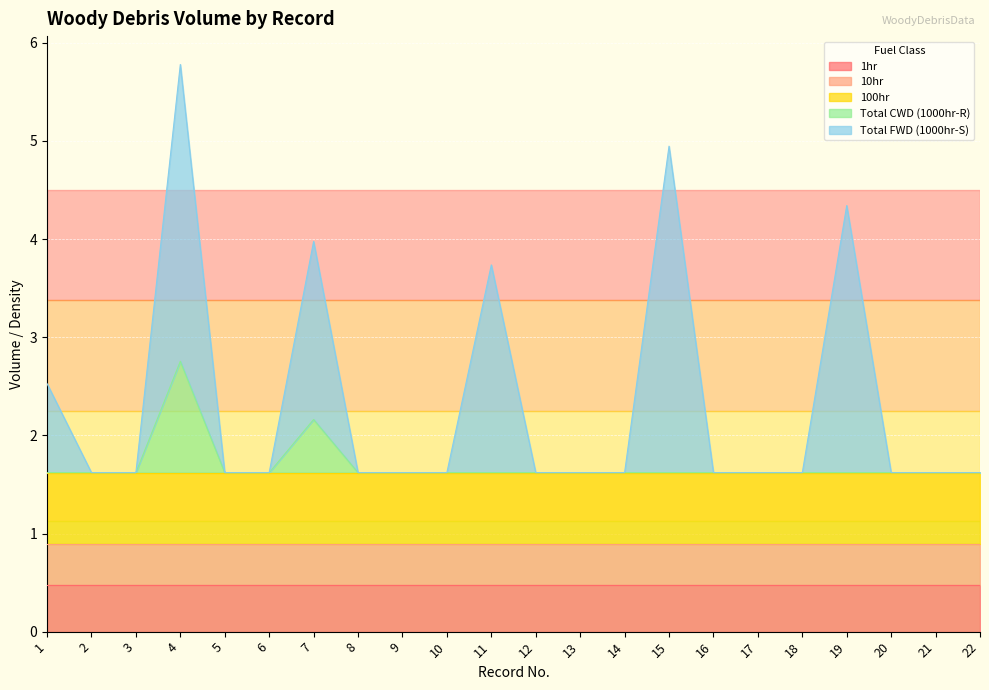

Reading left to right, transcribe all the data shown in this chart.

1hr: 1=0.5	2=0.5	3=0.5	4=0.5	5=0.5	6=0.5	7=0.5	8=0.5	9=0.5	10=0.5	11=0.5	12=0.5	13=0.5	14=0.5	15=0.5	16=0.5	17=0.5	18=0.5	19=0.5	20=0.5	21=0.5	22=0.5
10hr: 1=0.4	2=0.4	3=0.4	4=0.4	5=0.4	6=0.4	7=0.4	8=0.4	9=0.4	10=0.4	11=0.4	12=0.4	13=0.4	14=0.4	15=0.4	16=0.4	17=0.4	18=0.4	19=0.4	20=0.4	21=0.4	22=0.4
100hr: 1=0.7	2=0.7	3=0.7	4=0.7	5=0.7	6=0.7	7=0.7	8=0.7	9=0.7	10=0.7	11=0.7	12=0.7	13=0.7	14=0.7	15=0.7	16=0.7	17=0.7	18=0.7	19=0.7	20=0.7	21=0.7	22=0.7
Total CWD (1000hr-R): 1=0.0	2=0.0	3=0.0	4=1.1	5=0.0	6=0.0	7=0.5	8=0.0	9=0.0	10=0.0	11=0.0	12=0.0	13=0.0	14=0.0	15=0.0	16=0.0	17=0.0	18=0.0	19=0.0	20=0.0	21=0.0	22=0.0
Total FWD (1000hr-S): 1=0.9	2=0.0	3=0.0	4=3.0	5=0.0	6=0.0	7=1.8	8=0.0	9=0.0	10=0.0	11=2.1	12=0.0	13=0.0	14=0.0	15=3.3	16=0.0	17=0.0	18=0.0	19=2.7	20=0.0	21=0.0	22=0.0